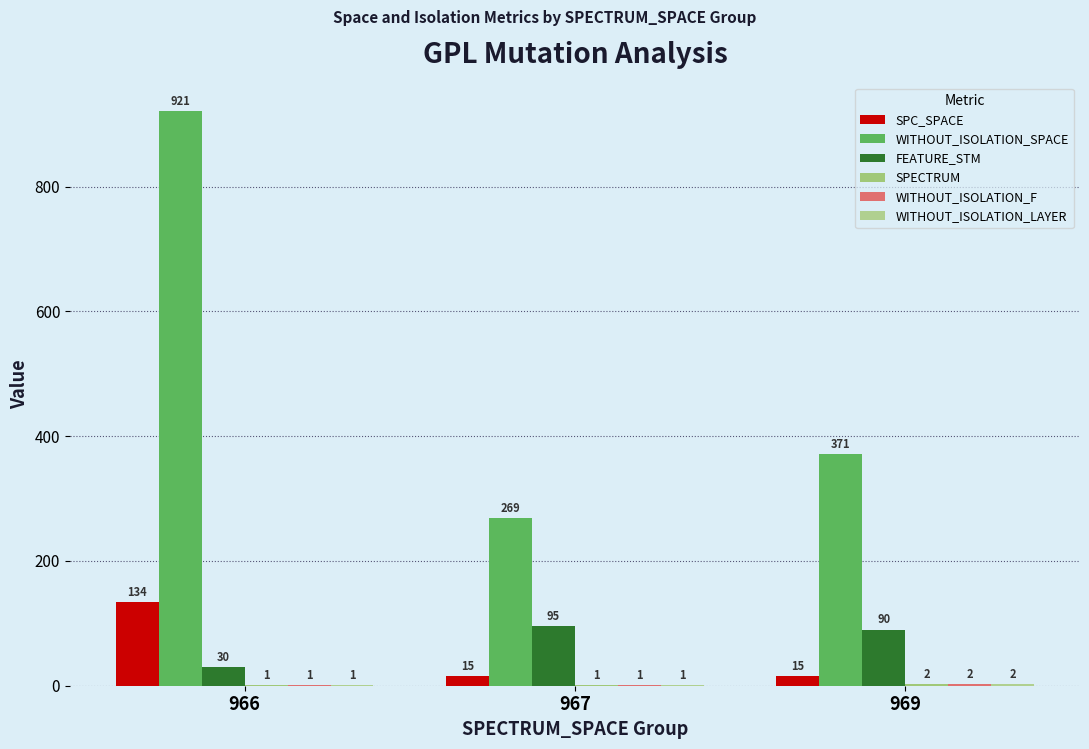

How many categories are shown in the chart?

3